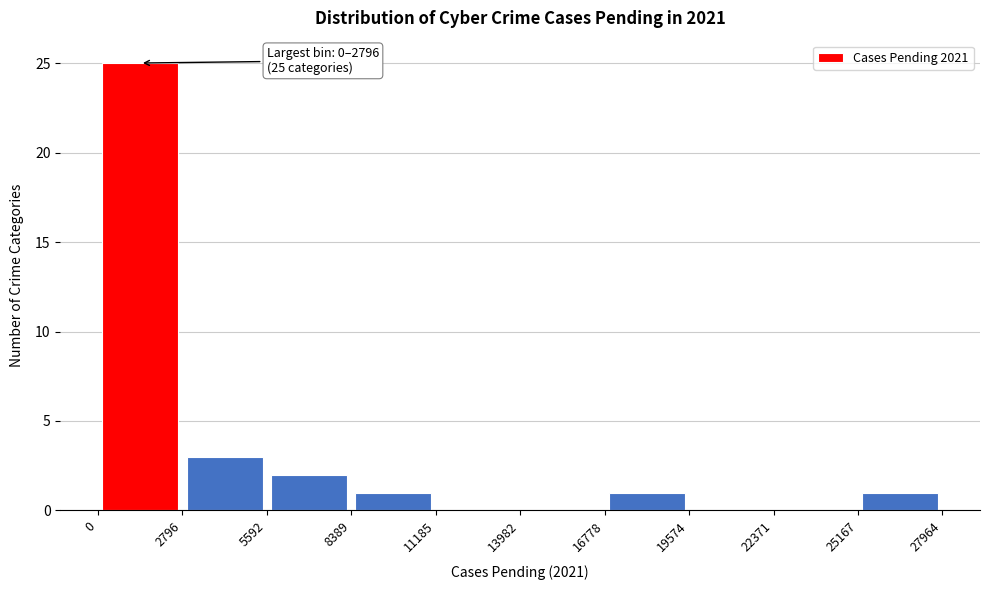

Which range on the x-axis has the tallest bar?

0 to 2796